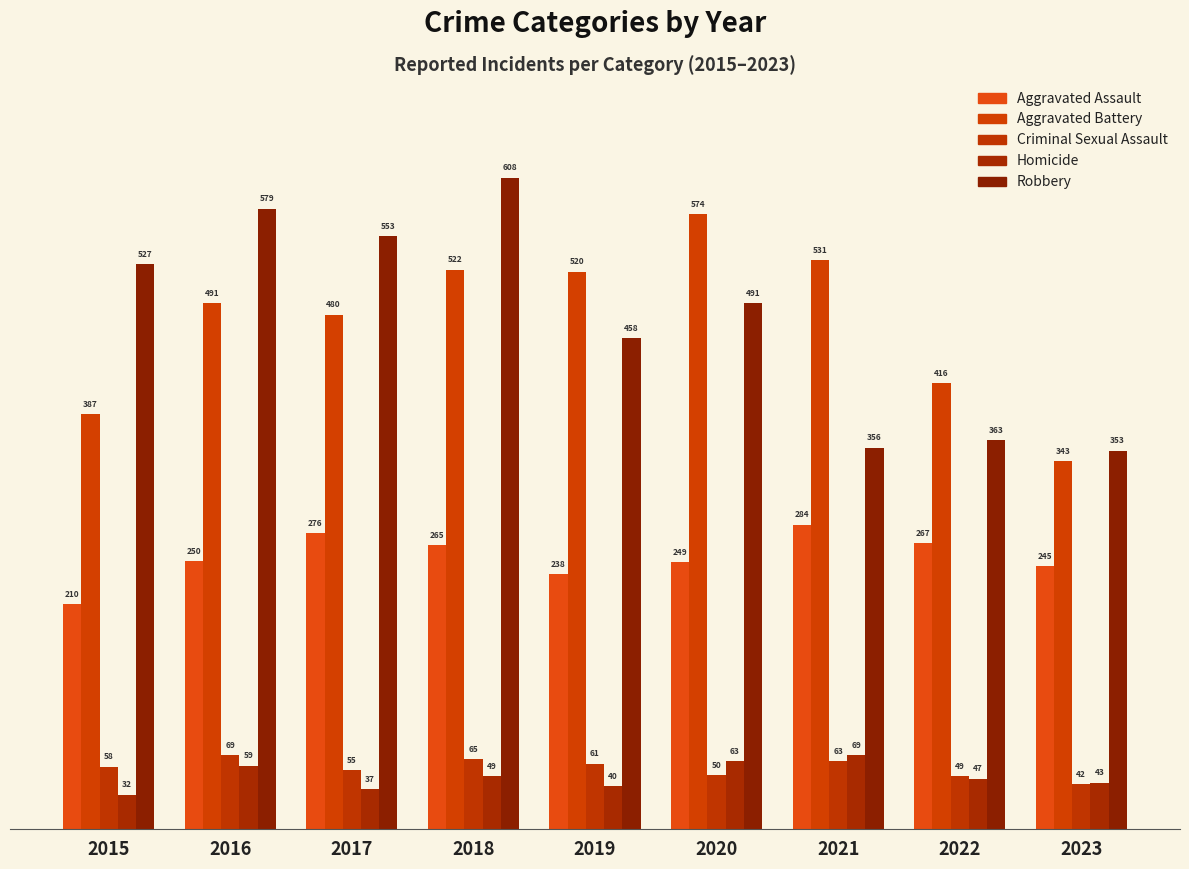

How many bars are there in total?

45